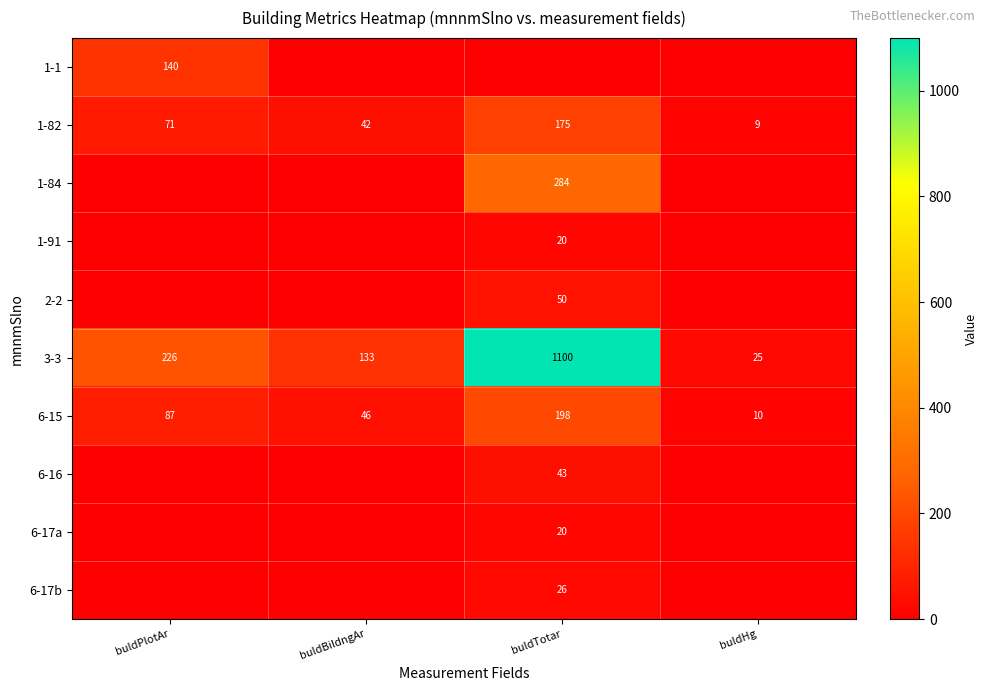

At which label is 3-3 closest to 562?

buldPlotAr